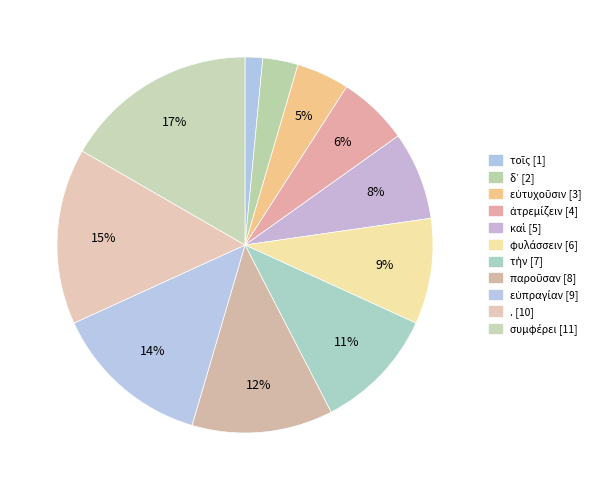

How many slices are in this pie chart?

11